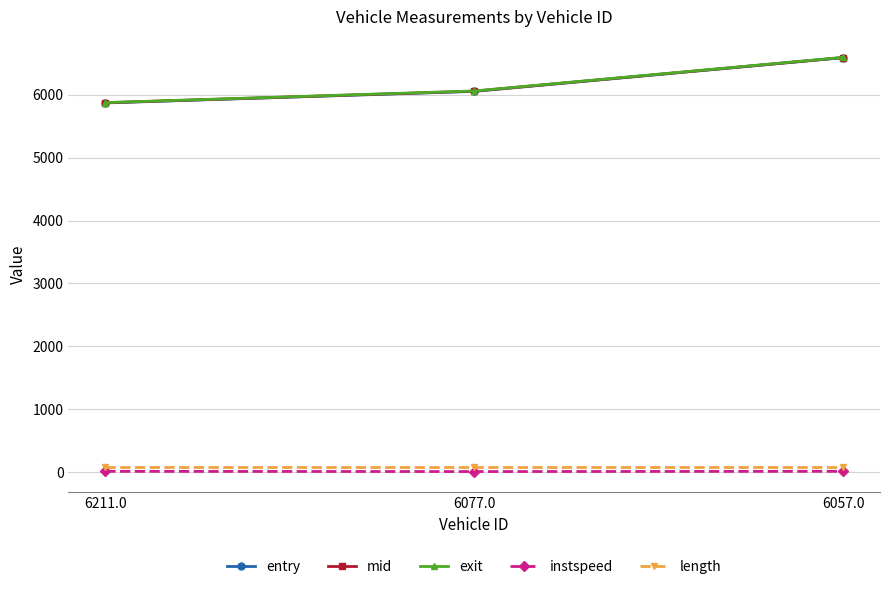

Rank the categories by mid value from highest to lowest.

6057.0, 6077.0, 6211.0